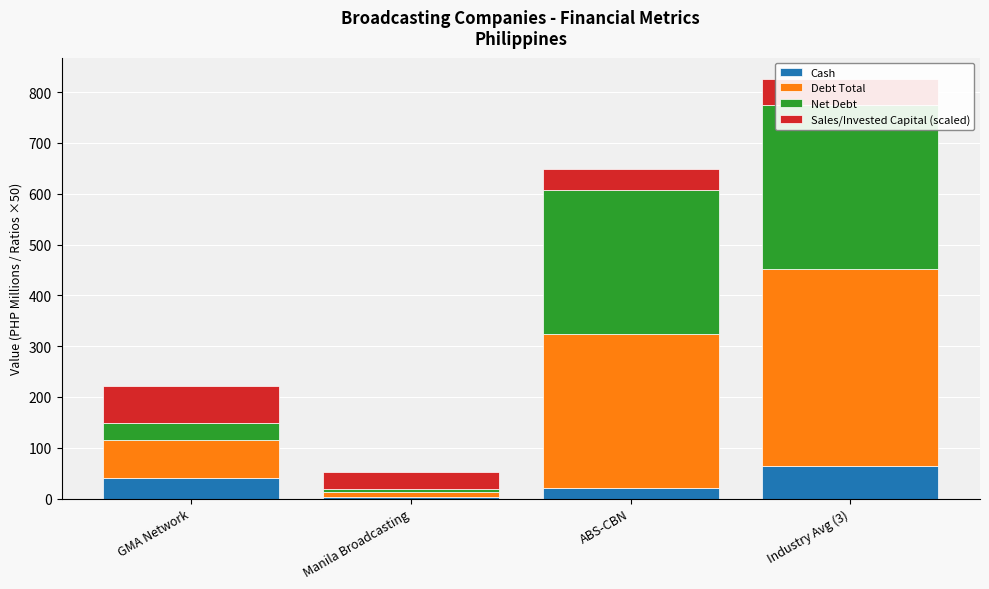

Rank the series by their maximum value, from highest to lowest.

Debt Total, Net Debt, Sales/Invested Capital (scaled), Cash